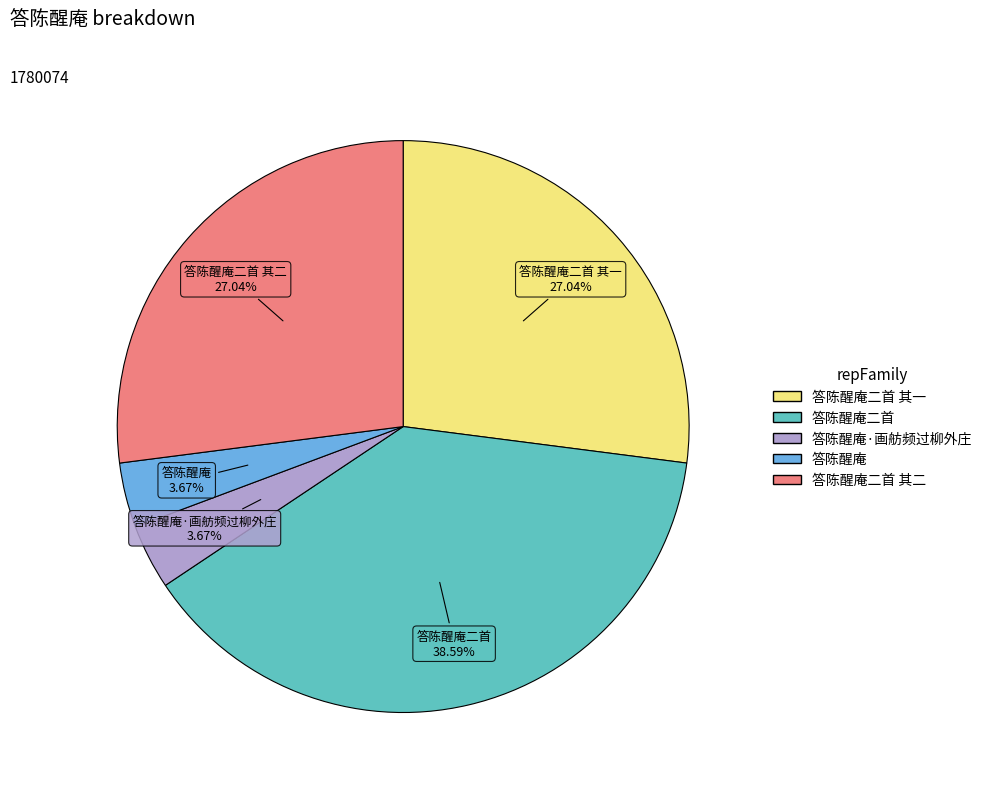

What is the largest slice in the pie chart?

答陈醒庵二首